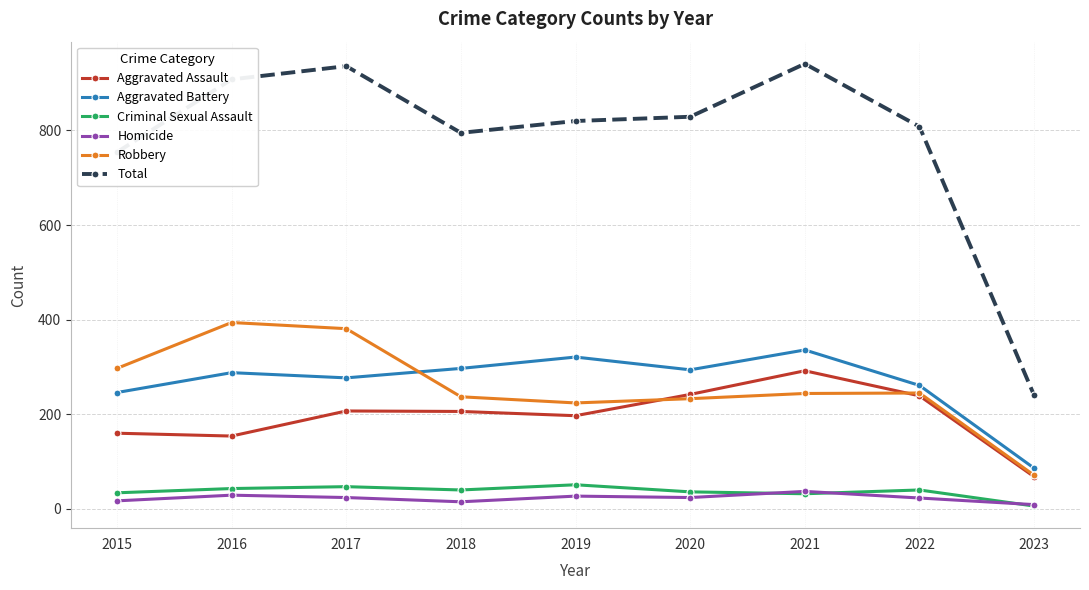

What is the value of the Aggravated Battery point at the 8th from the left?

261